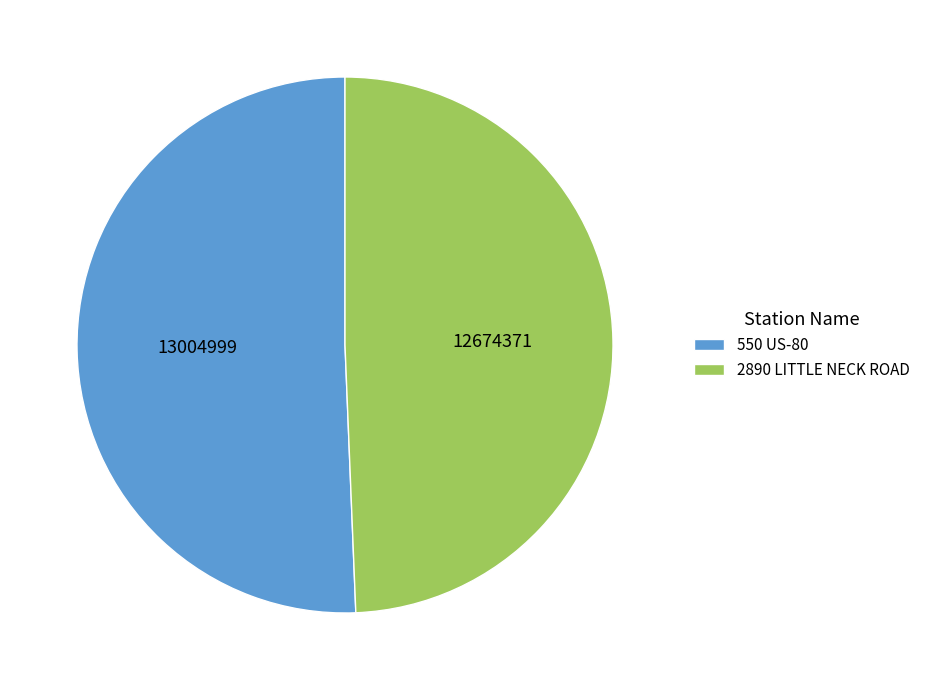

Approximately how many times larger is the value at 550 US-80 compared to 2890 LITTLE NECK ROAD?

1.0